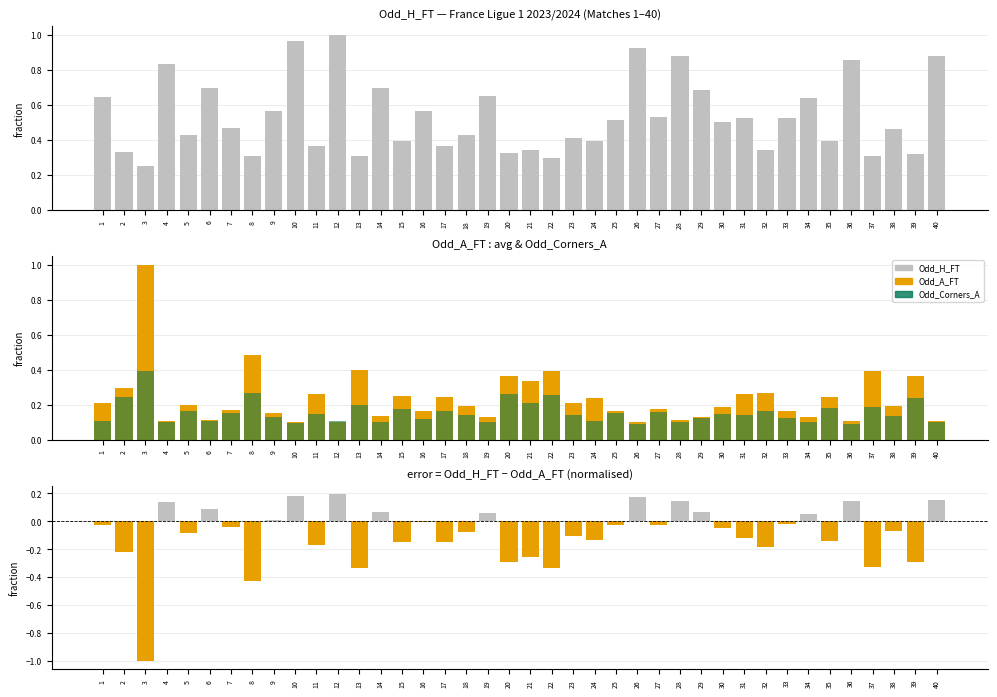

What is the sum of the Odd_A_FT values at 7 and 10?

0.3